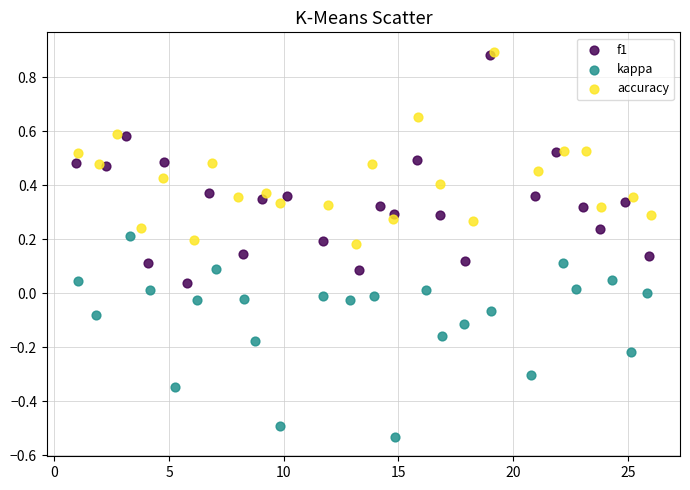

Which series contains the lowest Y value?

kappa